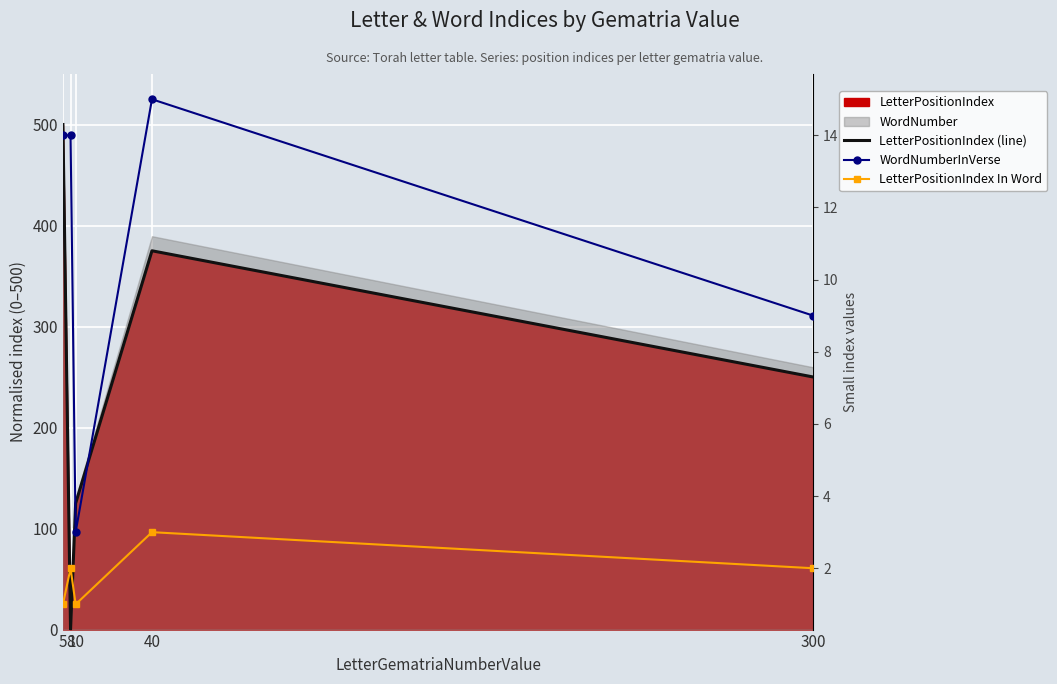

True or false: LetterPositionIndex In Word and WordNumberInVerse cross at least once.

False